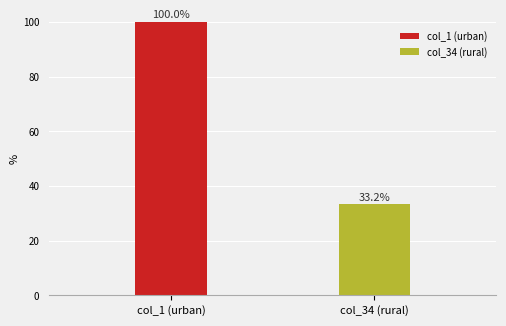

What is the average value?

66.6